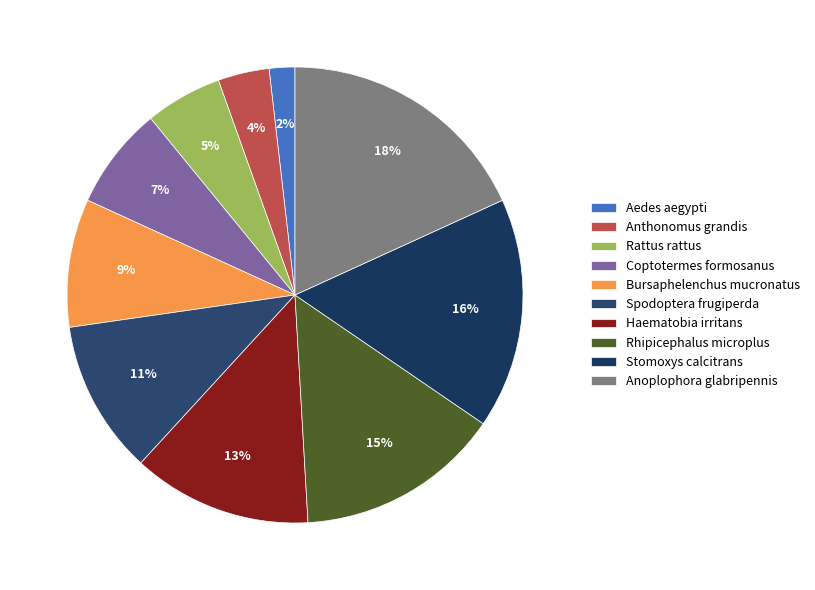

Is it true that Stomoxys calcitrans is 16% of the pie?

True